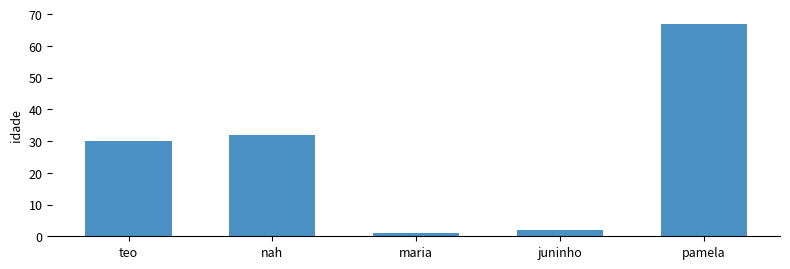

What is the change in value from teo to maria?

-29